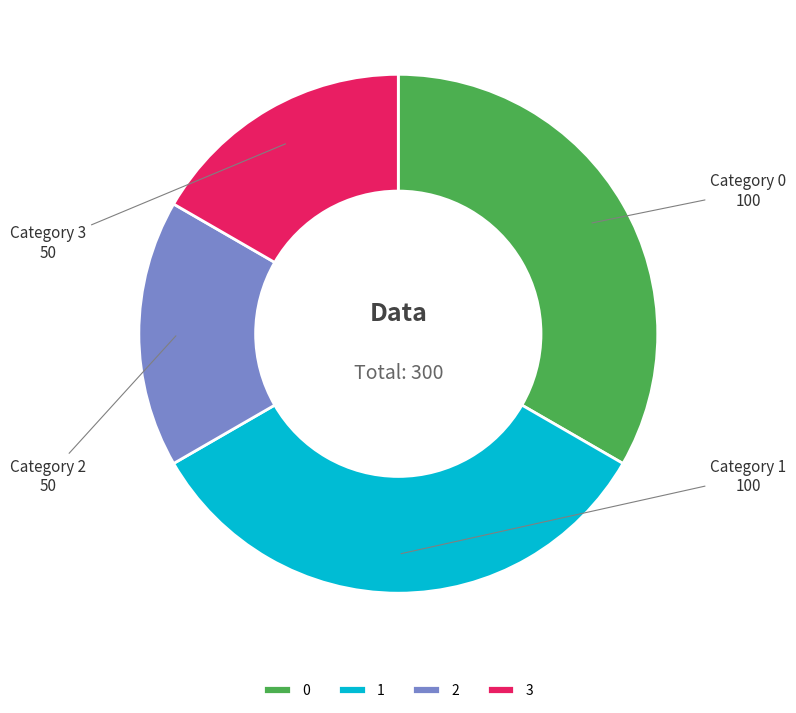

Does 3 account for over 50% of the chart?

No